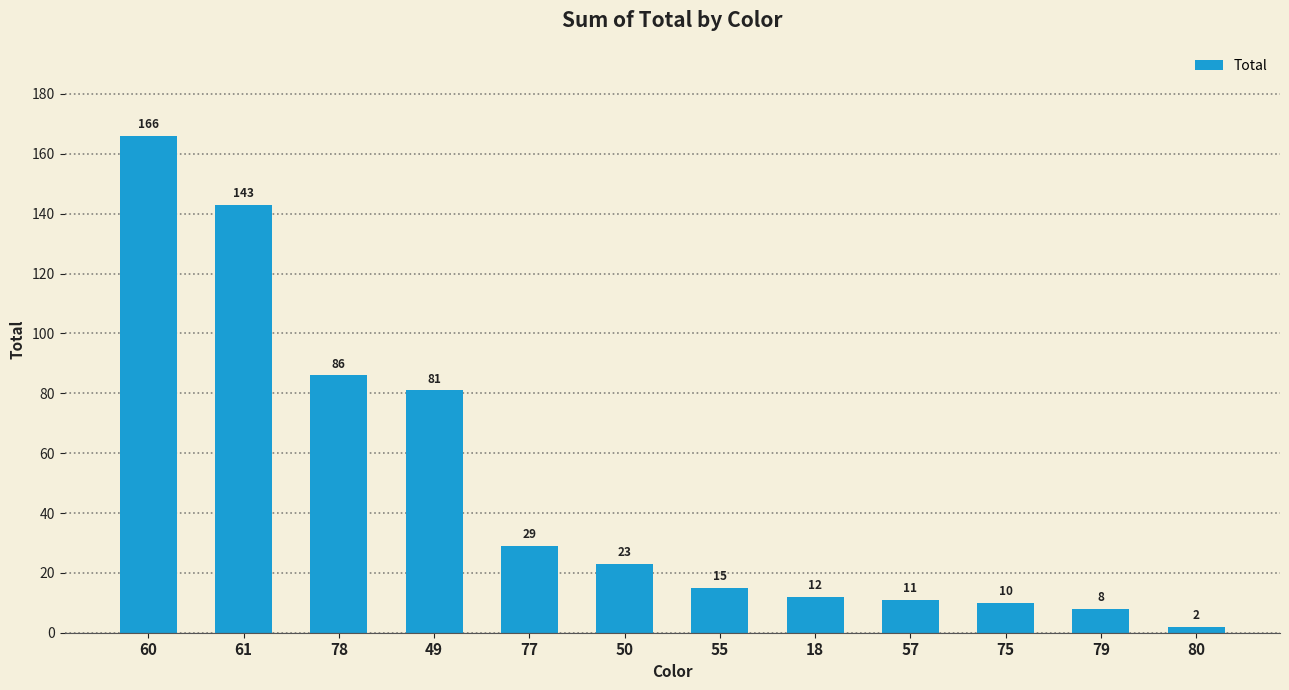

At which label does the data first exceed 23?

60